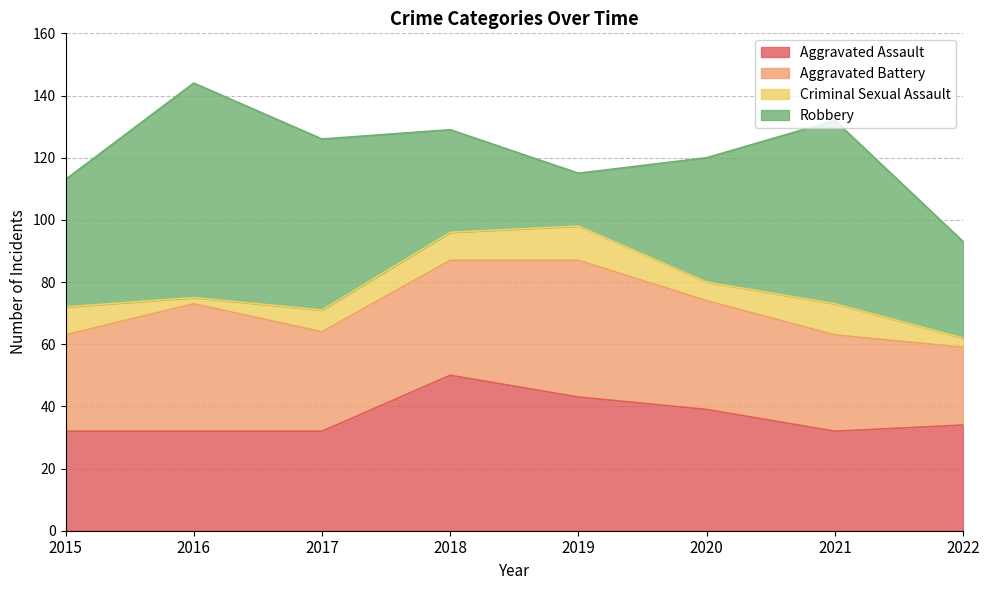

At which category does the chart reach its minimum across all series?

2016